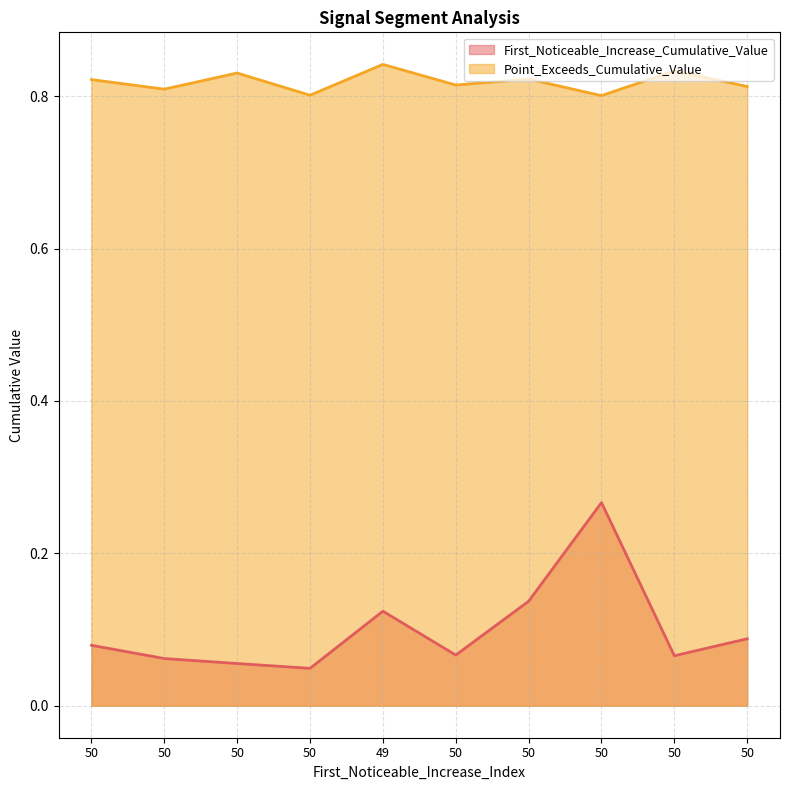

True or false: First_Noticeable_Increase_Cumulative_Value has a value of 0.1 at 50.

False